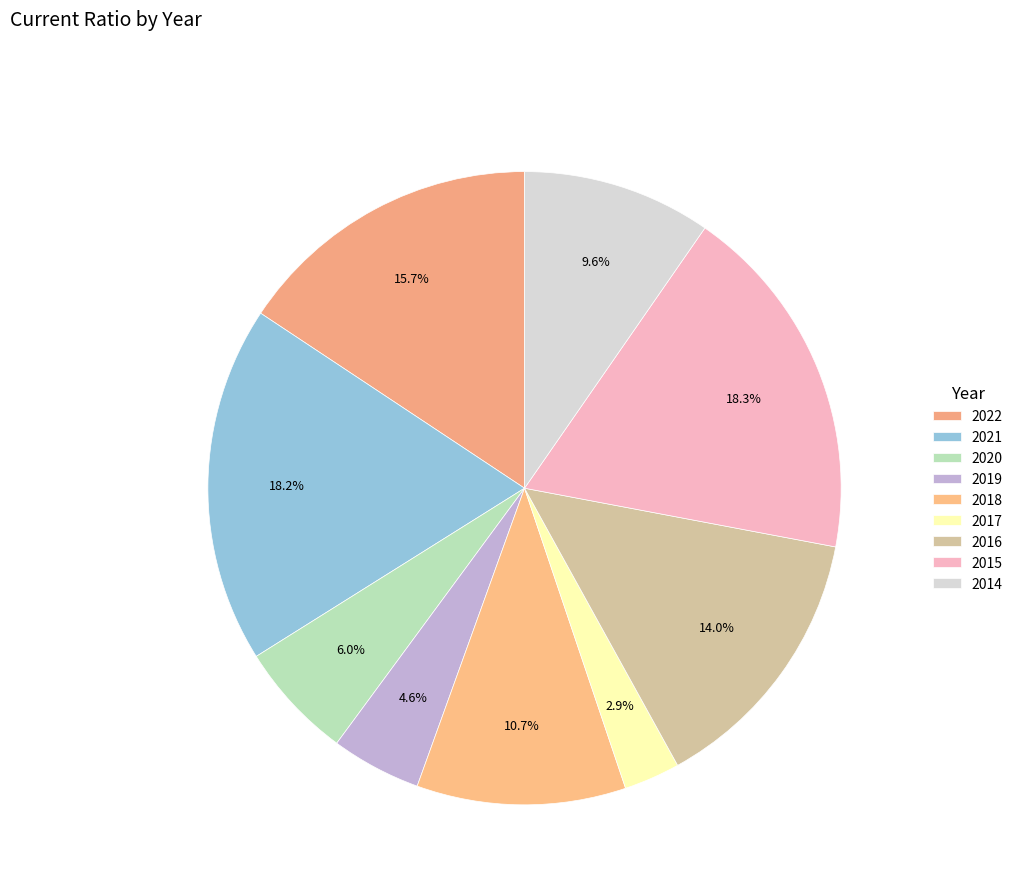

Count the number of slices in the pie.

9